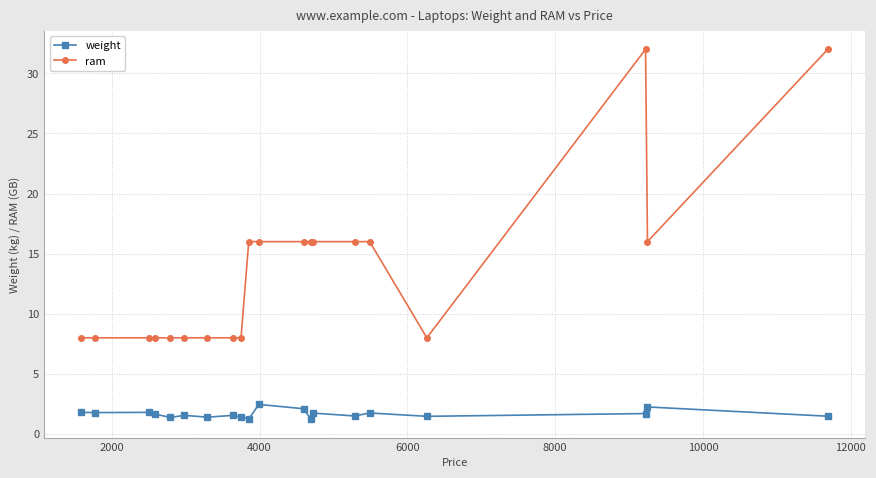

Which series has the largest total across all categories?

ram